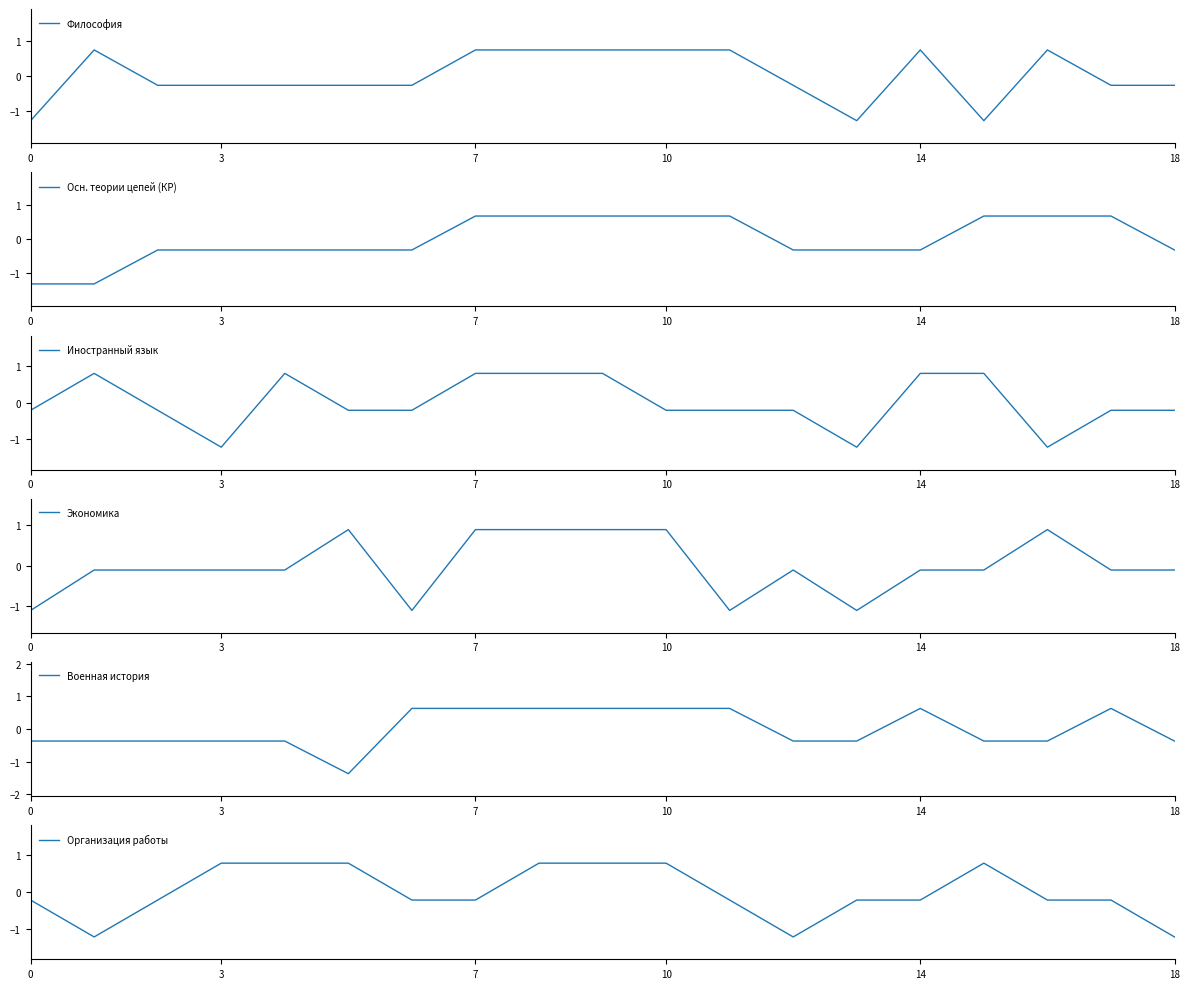

What is the sum of the Осн. теории цепей (КР) values at 14 and 15?

0.4